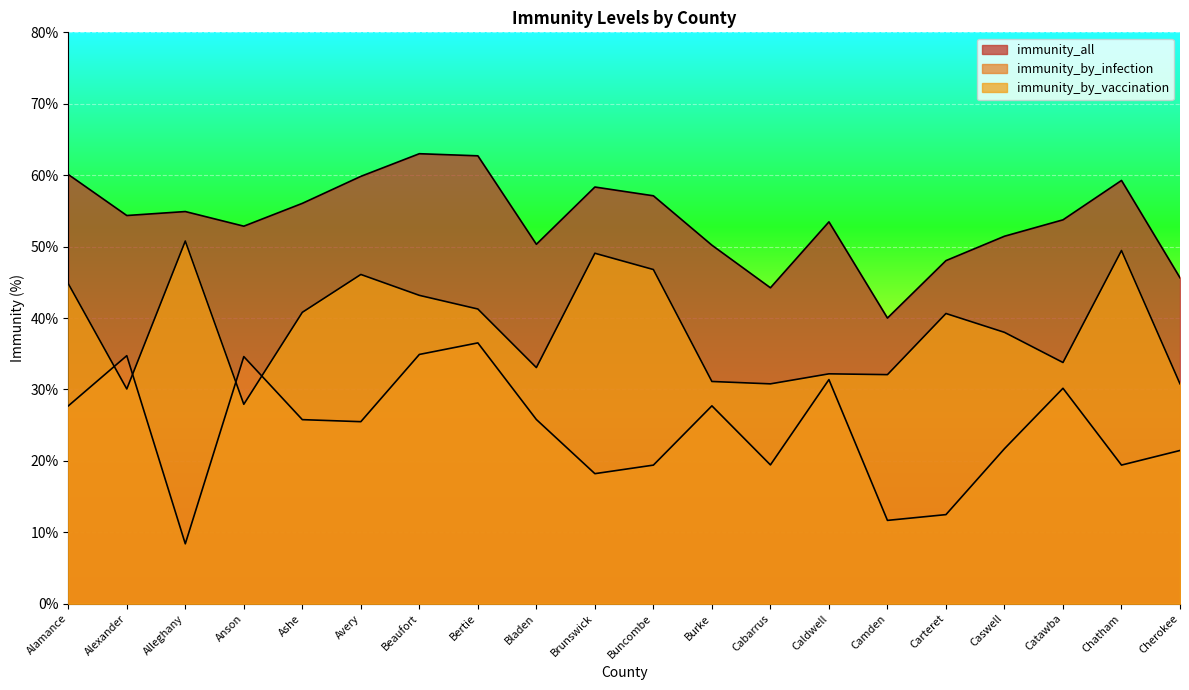

Which series has the widest spread of values?

immunity_by_infection